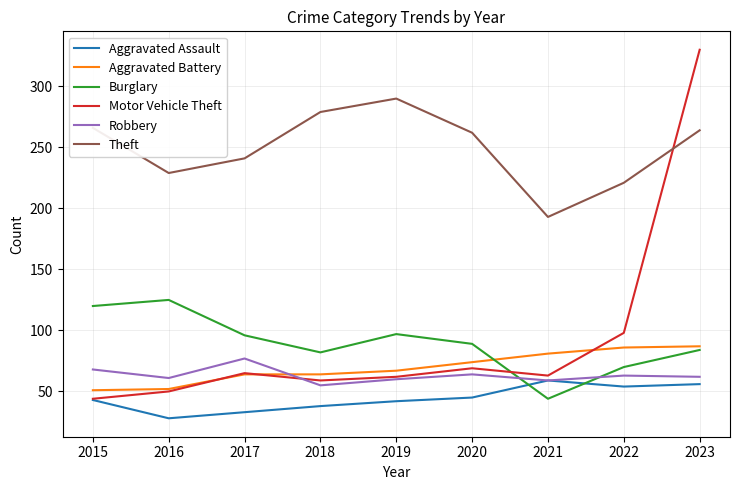

Is it true that Aggravated Battery equals 64 at 2018?

True